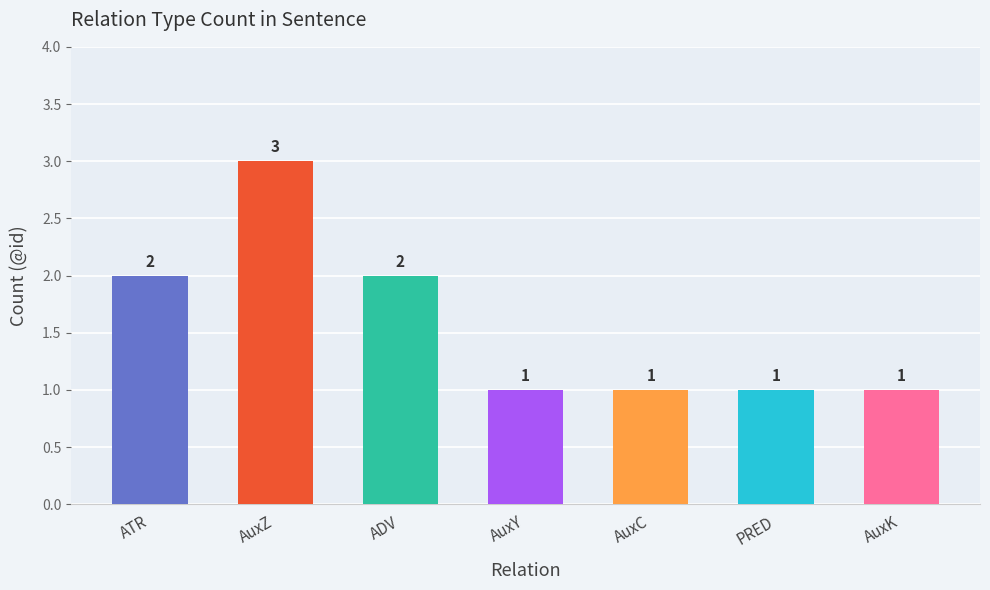

What is the value of the 2nd bar from the left?

3